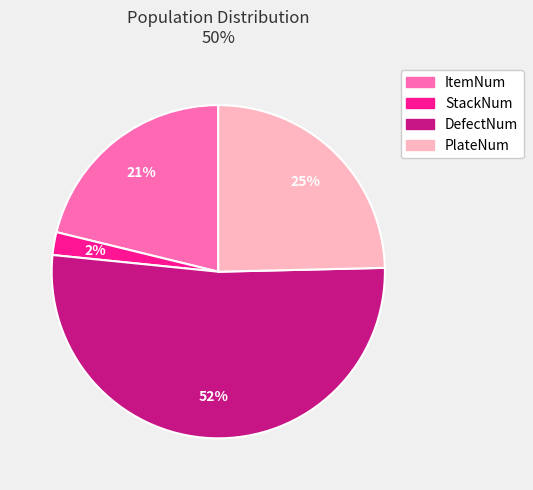

To the nearest percent, what portion does DefectNum represent?

52%